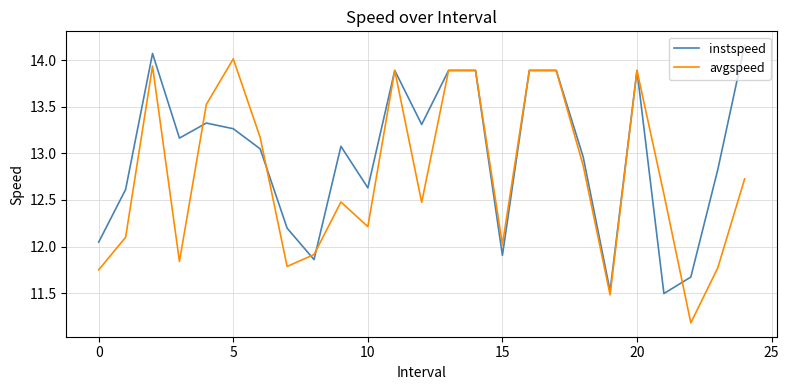

Rank the series by their average value, from lowest to highest.

avgspeed, instspeed